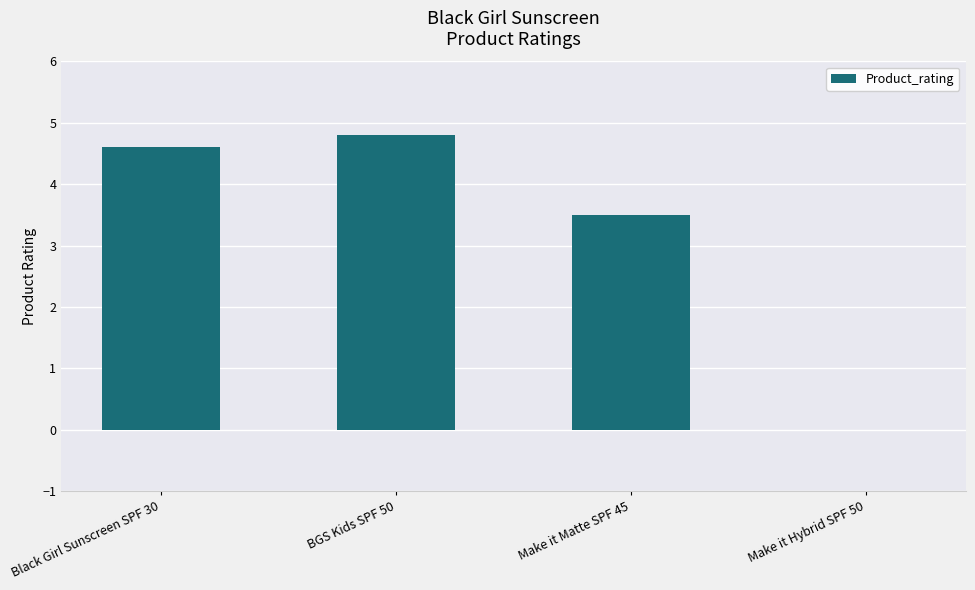

Count the number of data series in this chart.

1